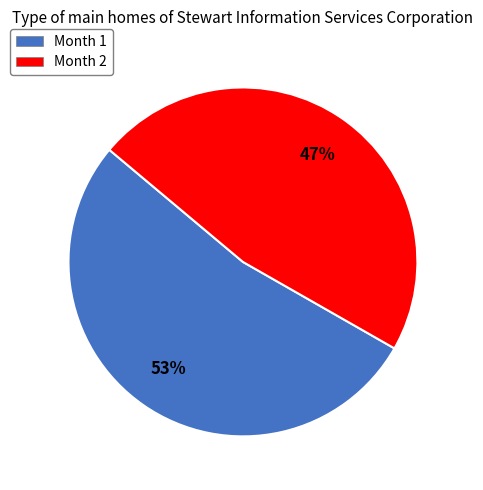

To the nearest percent, what is the average slice percentage?

50%